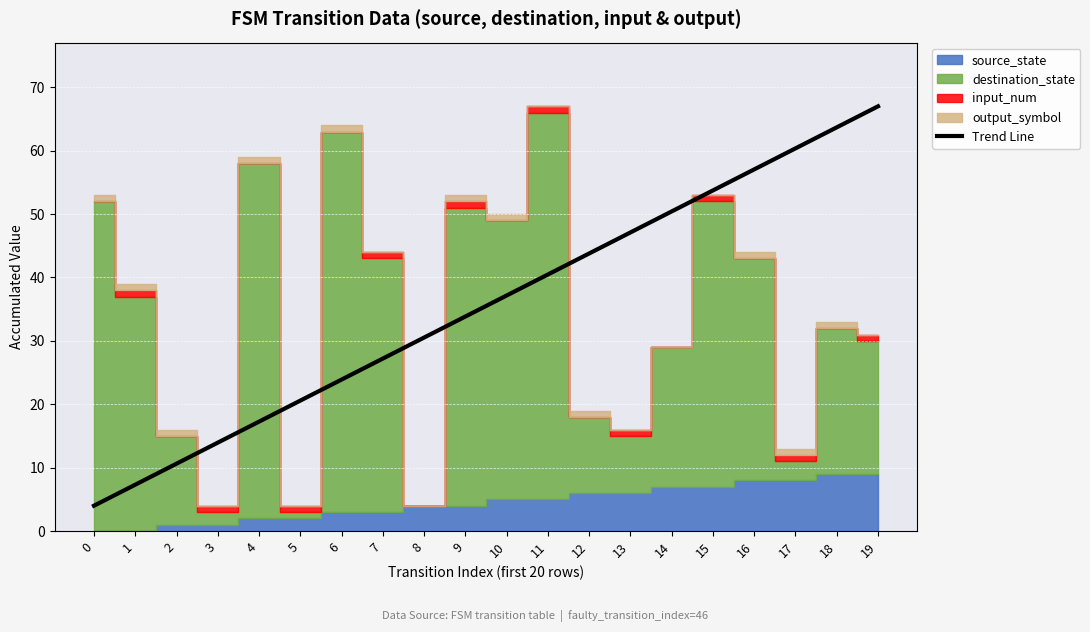

True or false: the data shows 40.5 at 11.

True